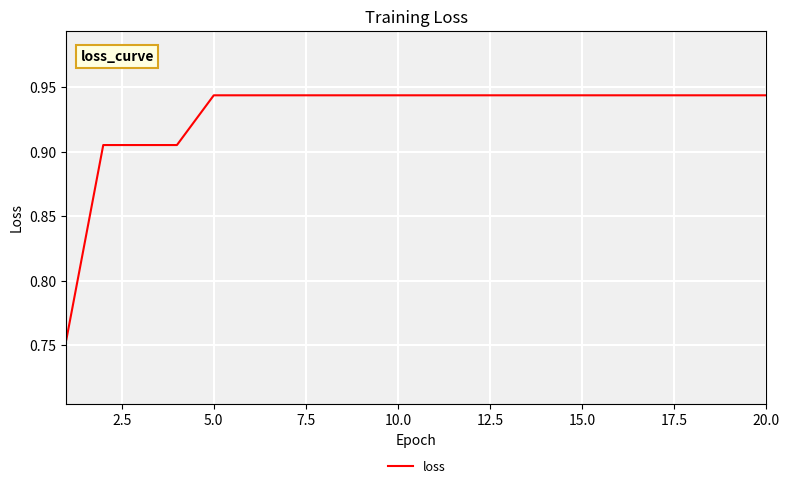

Does the chart have visible grid lines?

Yes